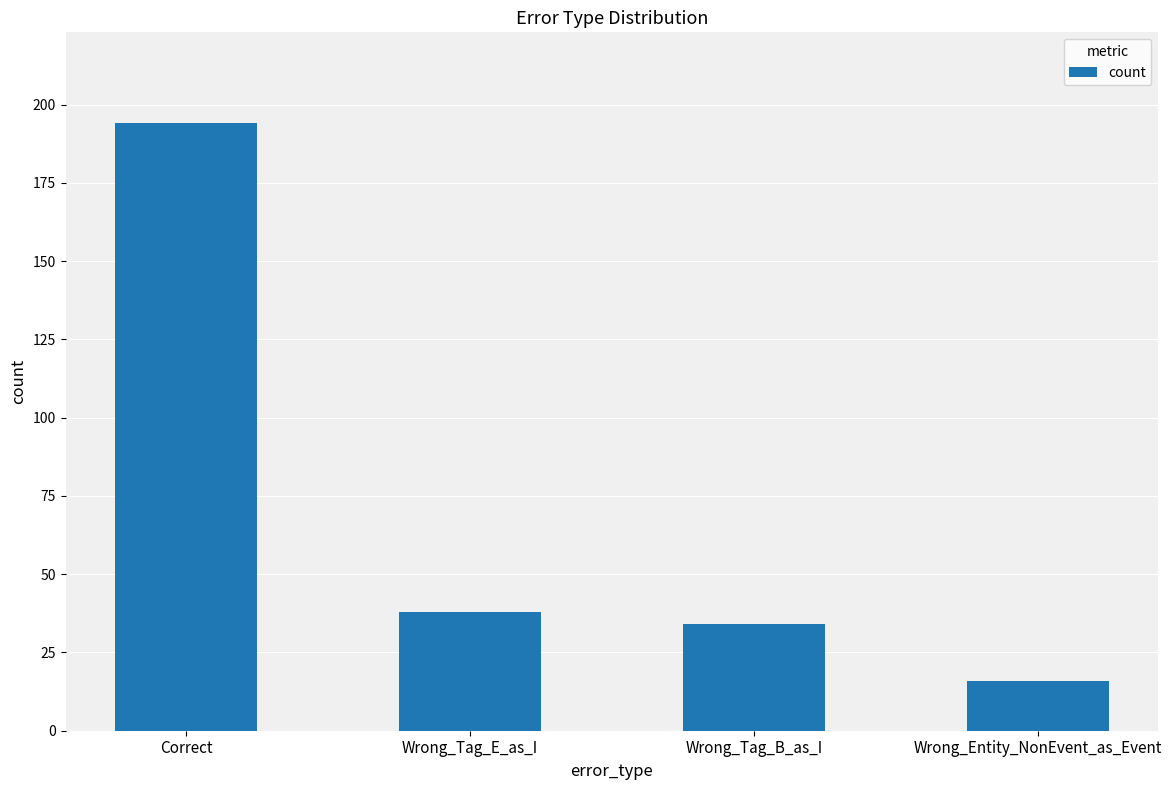

Which label corresponds to the largest value in the chart?

Correct